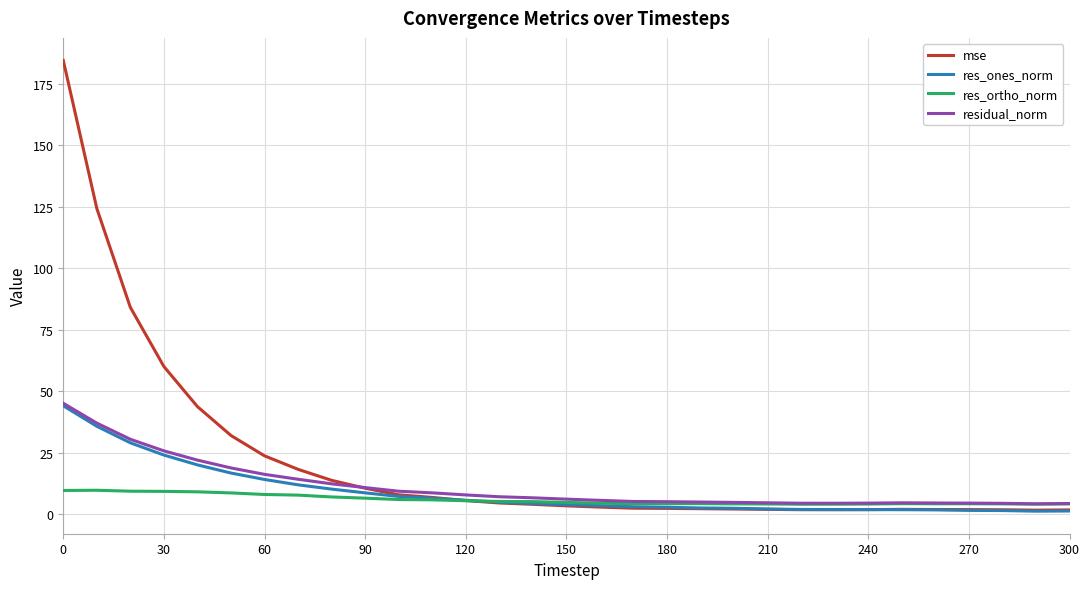

Which series has the largest range (max minus min)?

mse